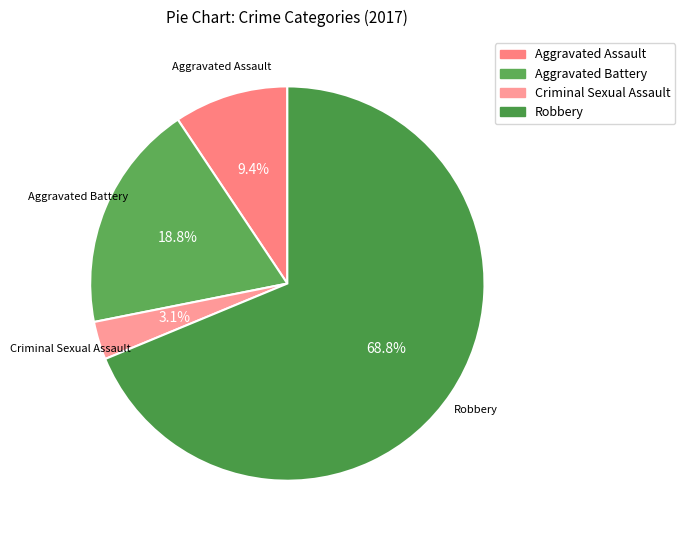

The Robbery slice represents 80% of the pie. True or false?

False